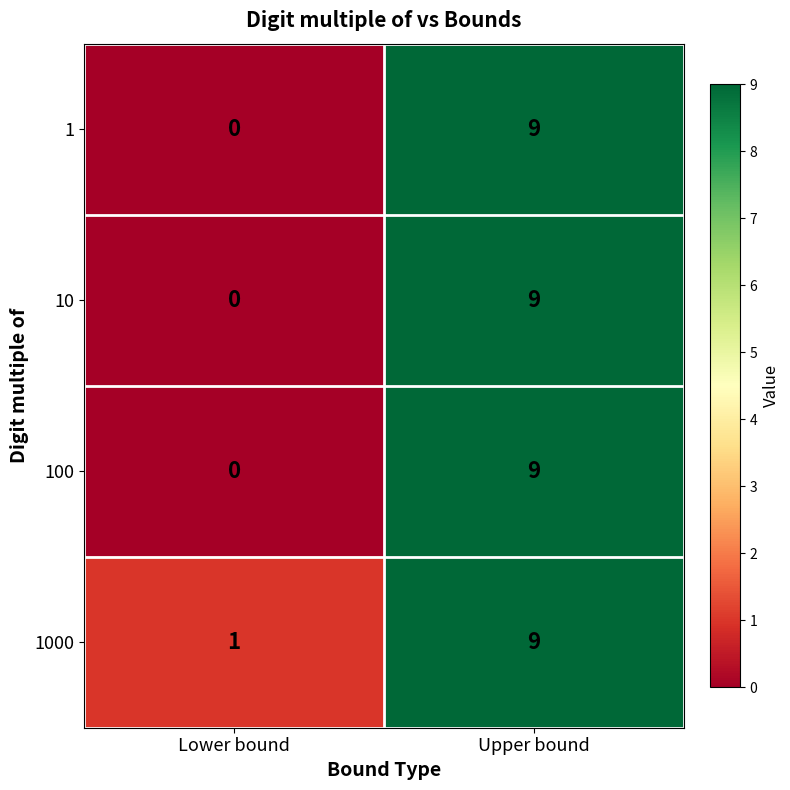

The 10 series shows 0 at Lower bound. True or false?

True